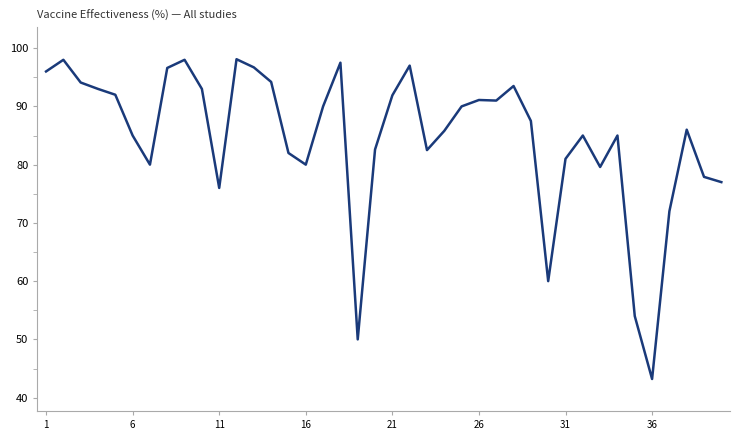

What is the minimum value shown in the chart?

43.2